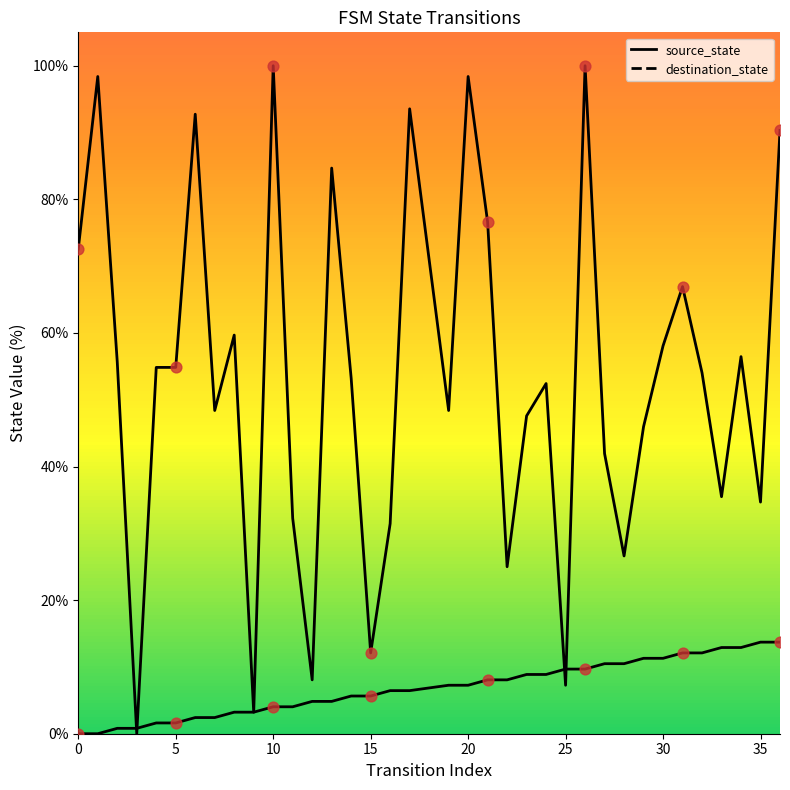

Which series contains the highest Y value?

destination_state